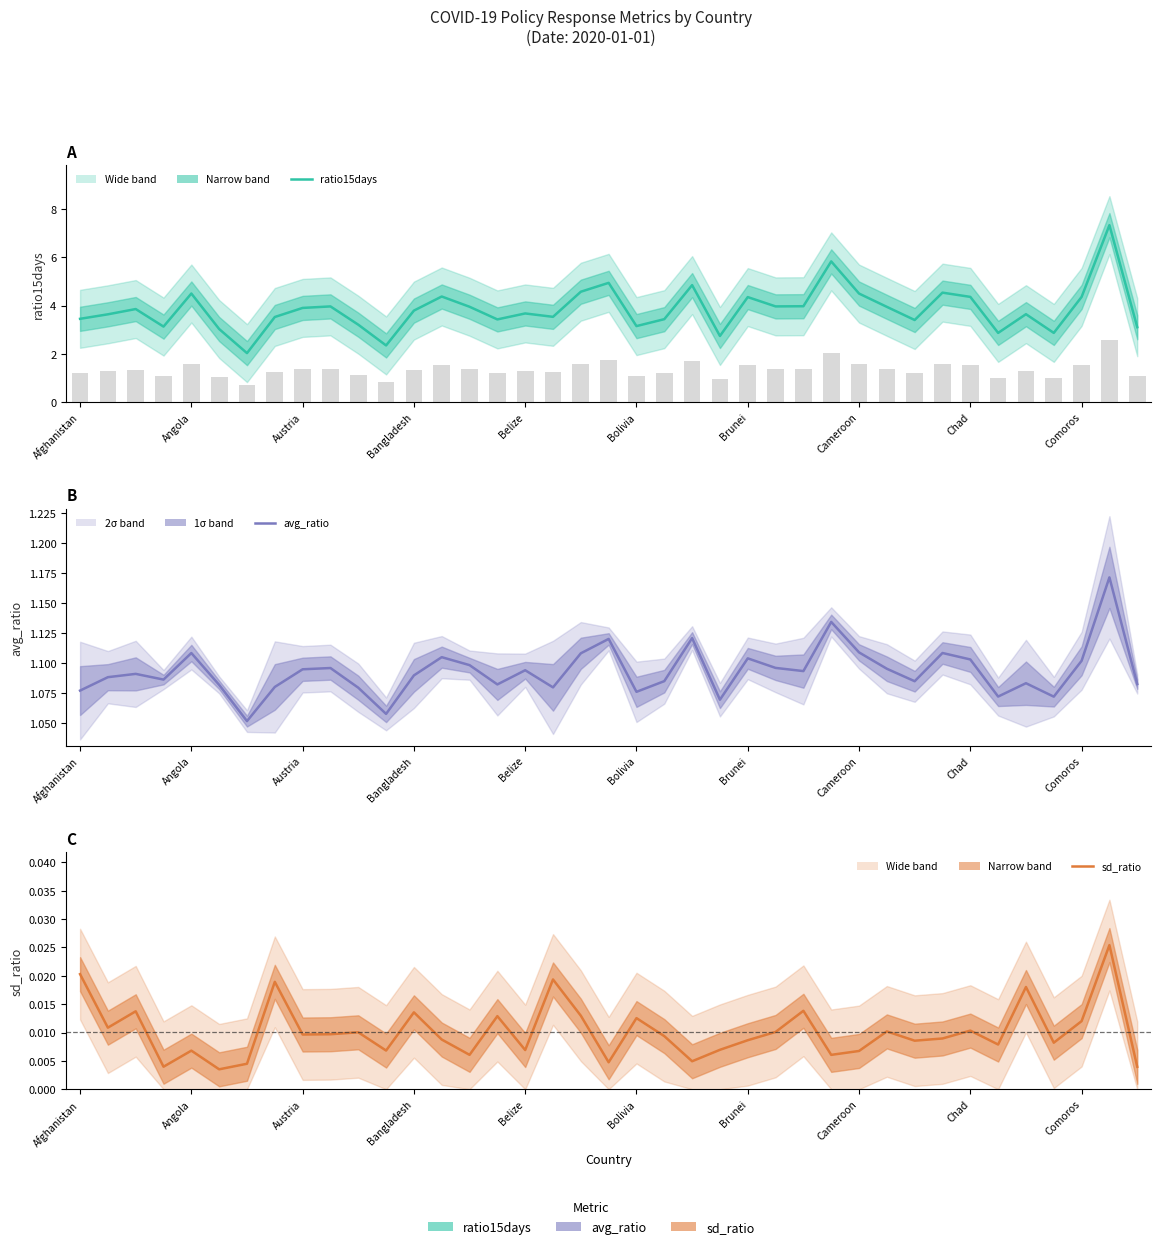

Rank the series by their maximum value, from highest to lowest.

ratio15days, avg_ratio, sd_ratio